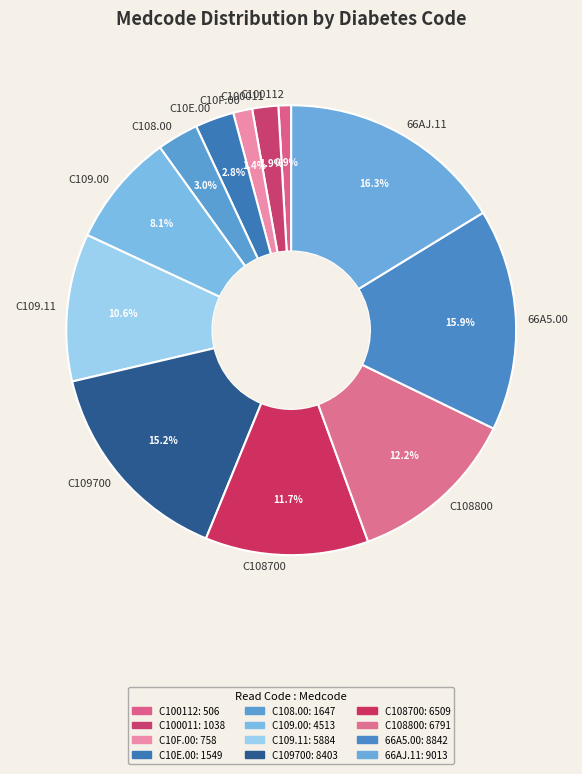

Is there a majority slice in this chart?

No